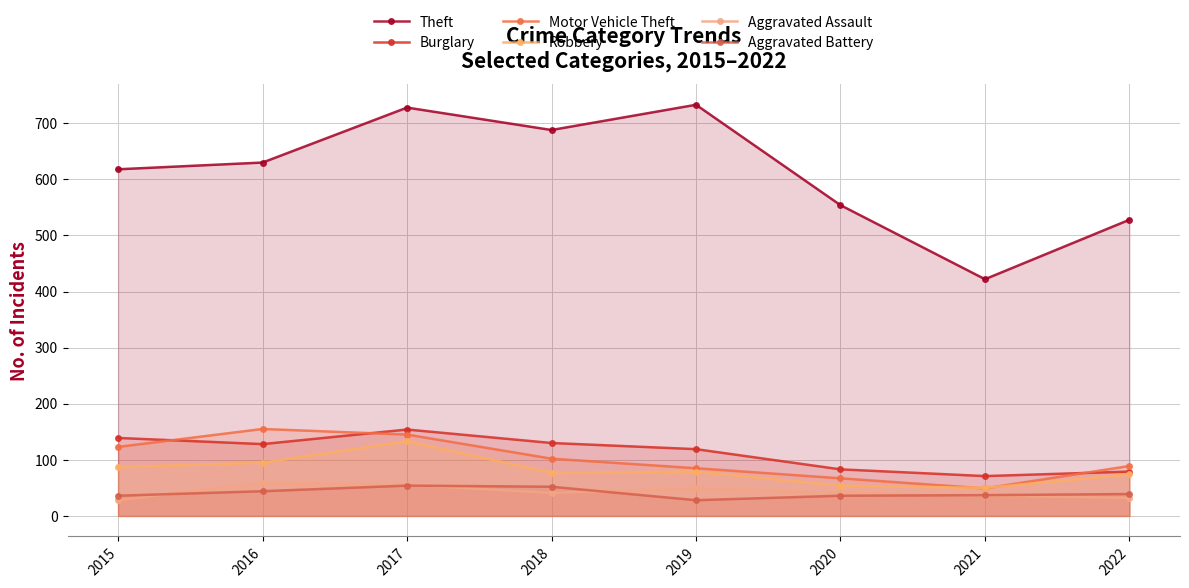

Reading left to right, transcribe all the data shown in this chart.

Theft: 2015=618	2016=630	2017=728	2018=688	2019=733	2020=554	2021=422	2022=528
Burglary: 2015=139	2016=128	2017=154	2018=130	2019=119	2020=83	2021=71	2022=79
Motor Vehicle Theft: 2015=123	2016=155	2017=145	2018=102	2019=85	2020=67	2021=49	2022=89
Robbery: 2015=87	2016=95	2017=133	2018=77	2019=79	2020=54	2021=50	2022=74
Aggravated Assault: 2015=28	2016=59	2017=55	2018=41	2019=49	2020=41	2021=36	2022=32
Aggravated Battery: 2015=36	2016=44	2017=54	2018=52	2019=28	2020=36	2021=37	2022=39